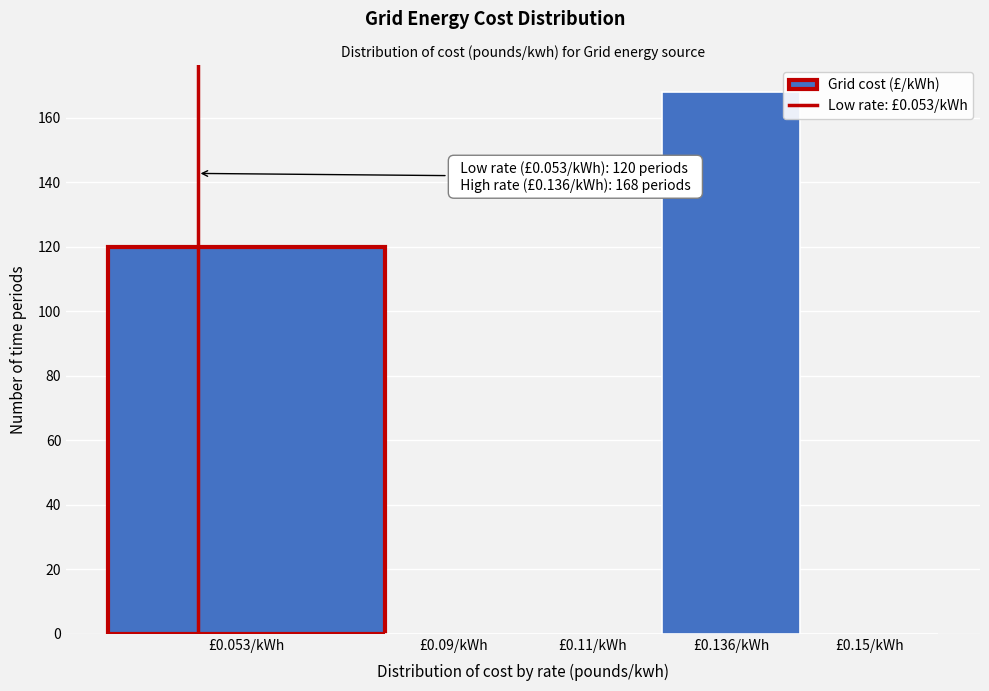

Reading left to right, transcribe all the data shown in this chart.

£0.053/kWh=120	£0.09/kWh=0	£0.11/kWh=0	£0.136/kWh=168	£0.15/kWh=0